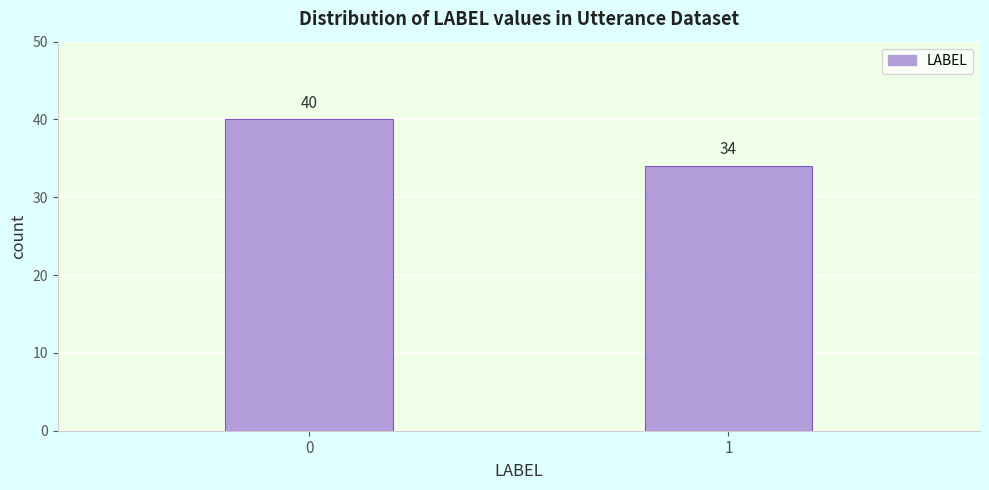

Reading left to right, what are all the values shown in this chart?

0=40	1=34